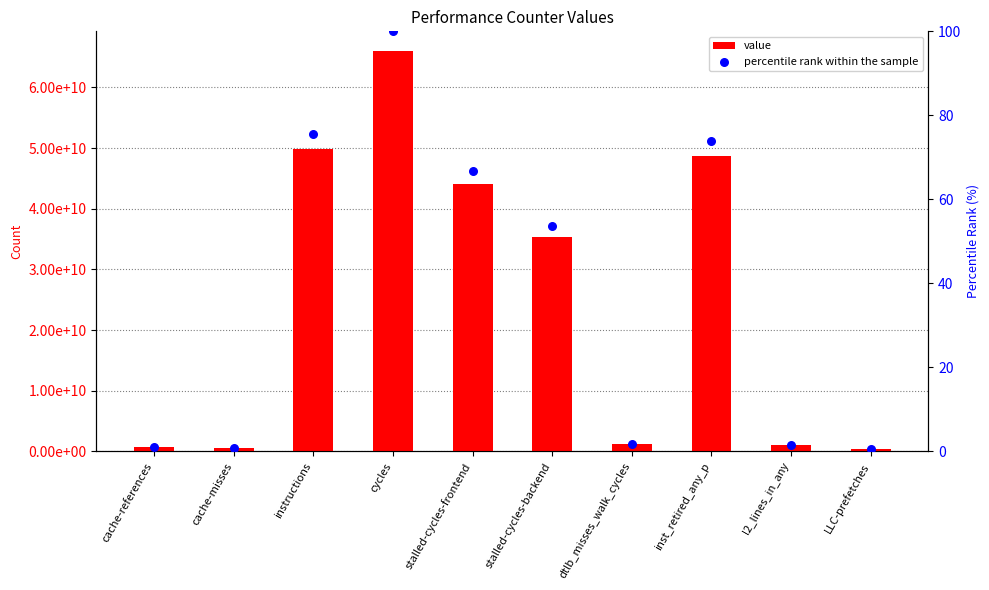

Which series has the largest total across all categories?

value